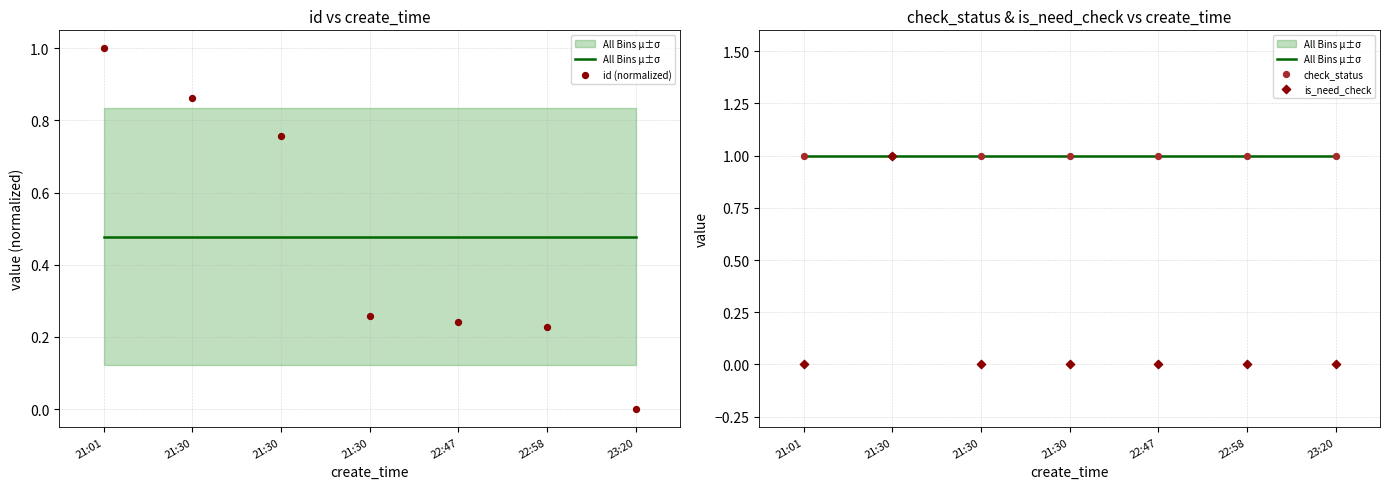

Is the value of All Bins μ±σ at 21:01 greater than the value of is_need_check at 21:30?

No